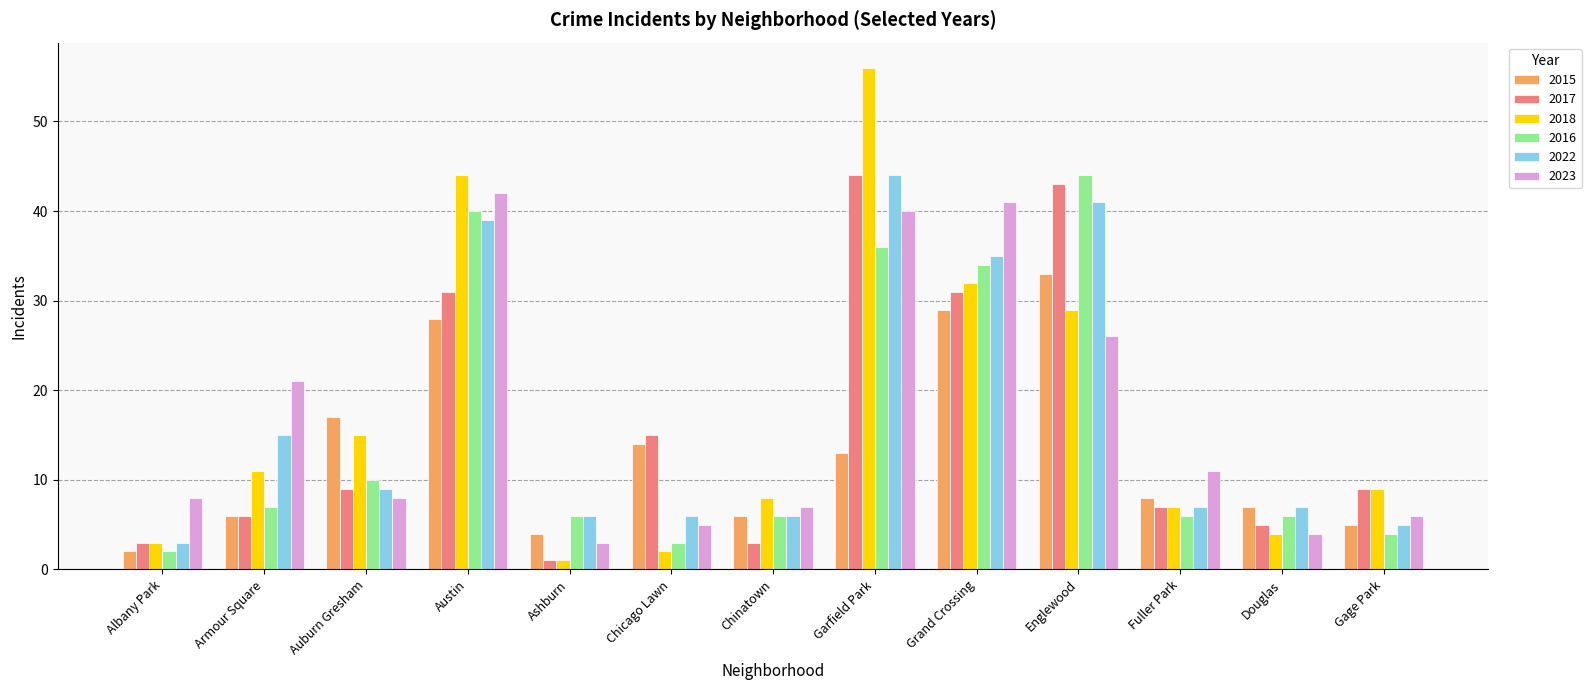

List the labels in order of 2018 value, smallest first.

Ashburn, Chicago Lawn, Albany Park, Douglas, Fuller Park, Chinatown, Gage Park, Armour Square, Auburn Gresham, Englewood, Grand Crossing, Austin, Garfield Park